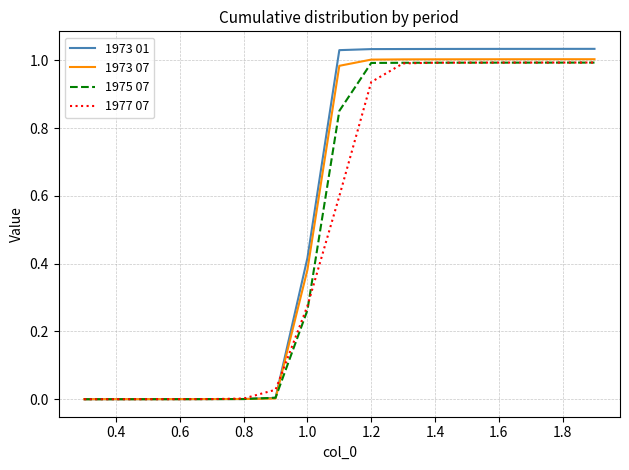

Which series has the largest range (max minus min)?

1973 01